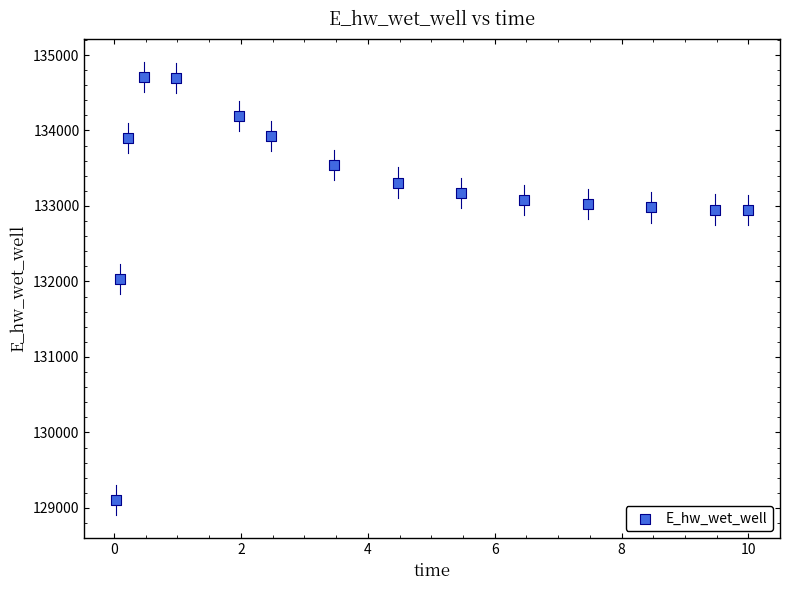

What is the range of Y values (max minus min)?

5610.1